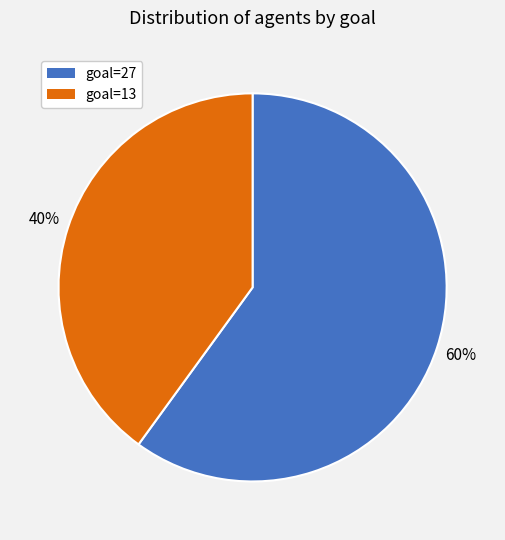

Does any single category account for the majority?

Yes